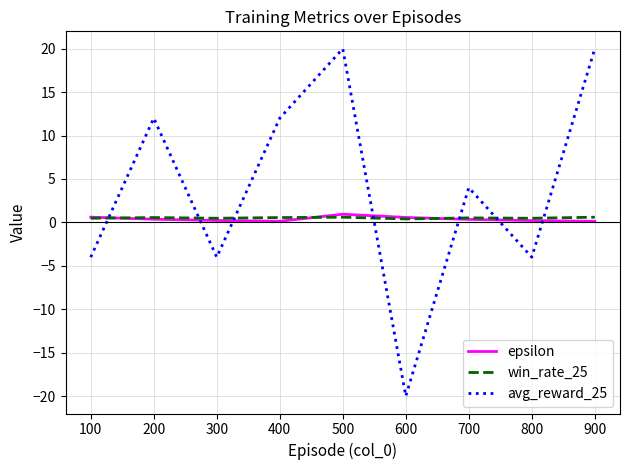

How many lines are shown in the chart?

3